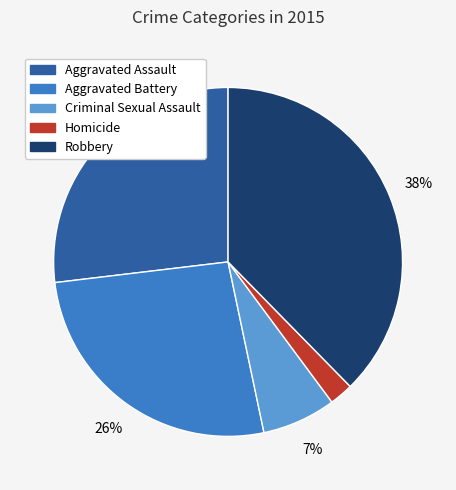

To the nearest percent, what is the combined percentage of Aggravated Assault and Criminal Sexual Assault?

34%